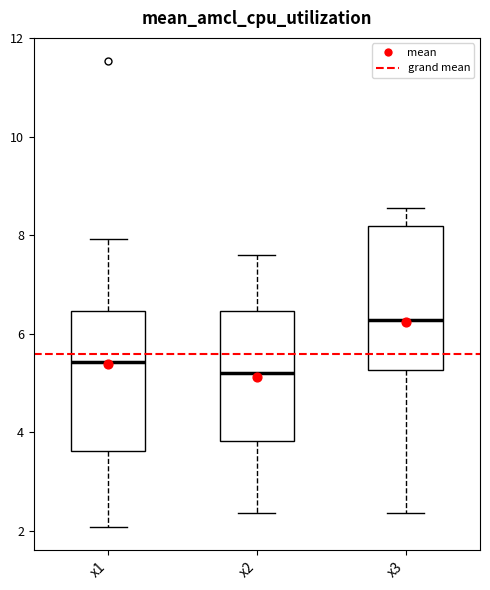

Where does the lower whisker of the box for x2 end on the y-axis? The values are not printed on the chart, so give them approximately, as read against the axis.

2.4